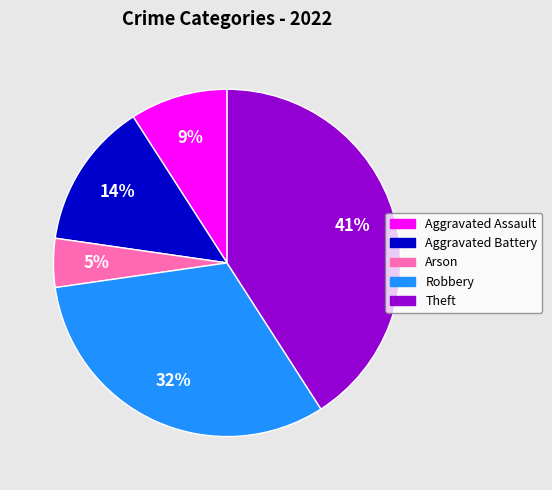

What percentage is the Arson slice, to the nearest percent?

5%